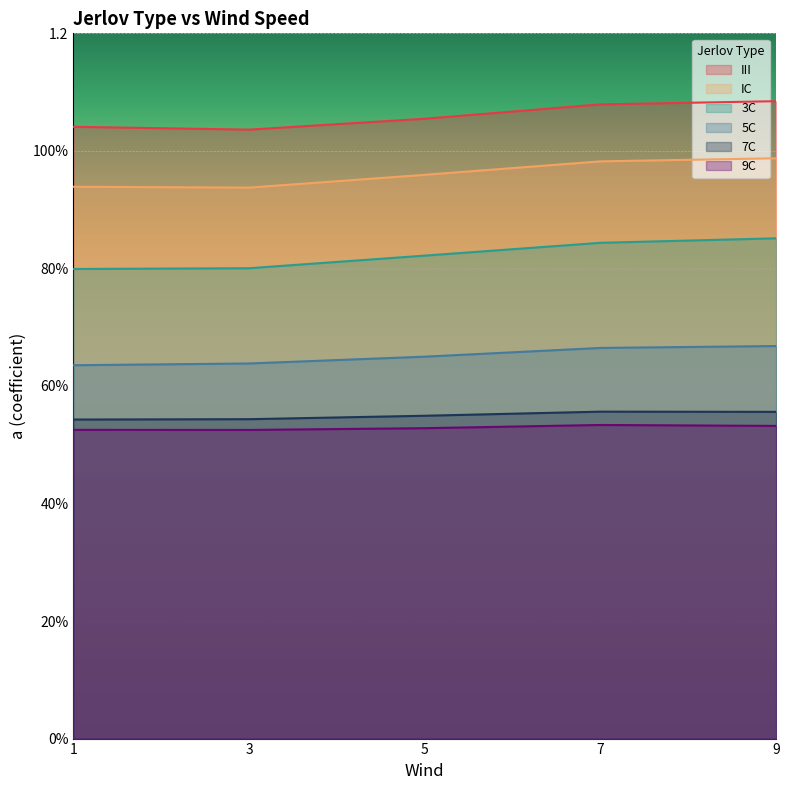

What is the value of the 5C point at the 4th from the left?

0.7